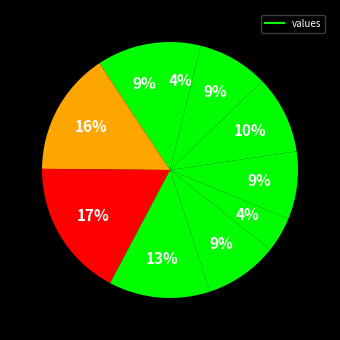

How many slices are in this pie chart?

10